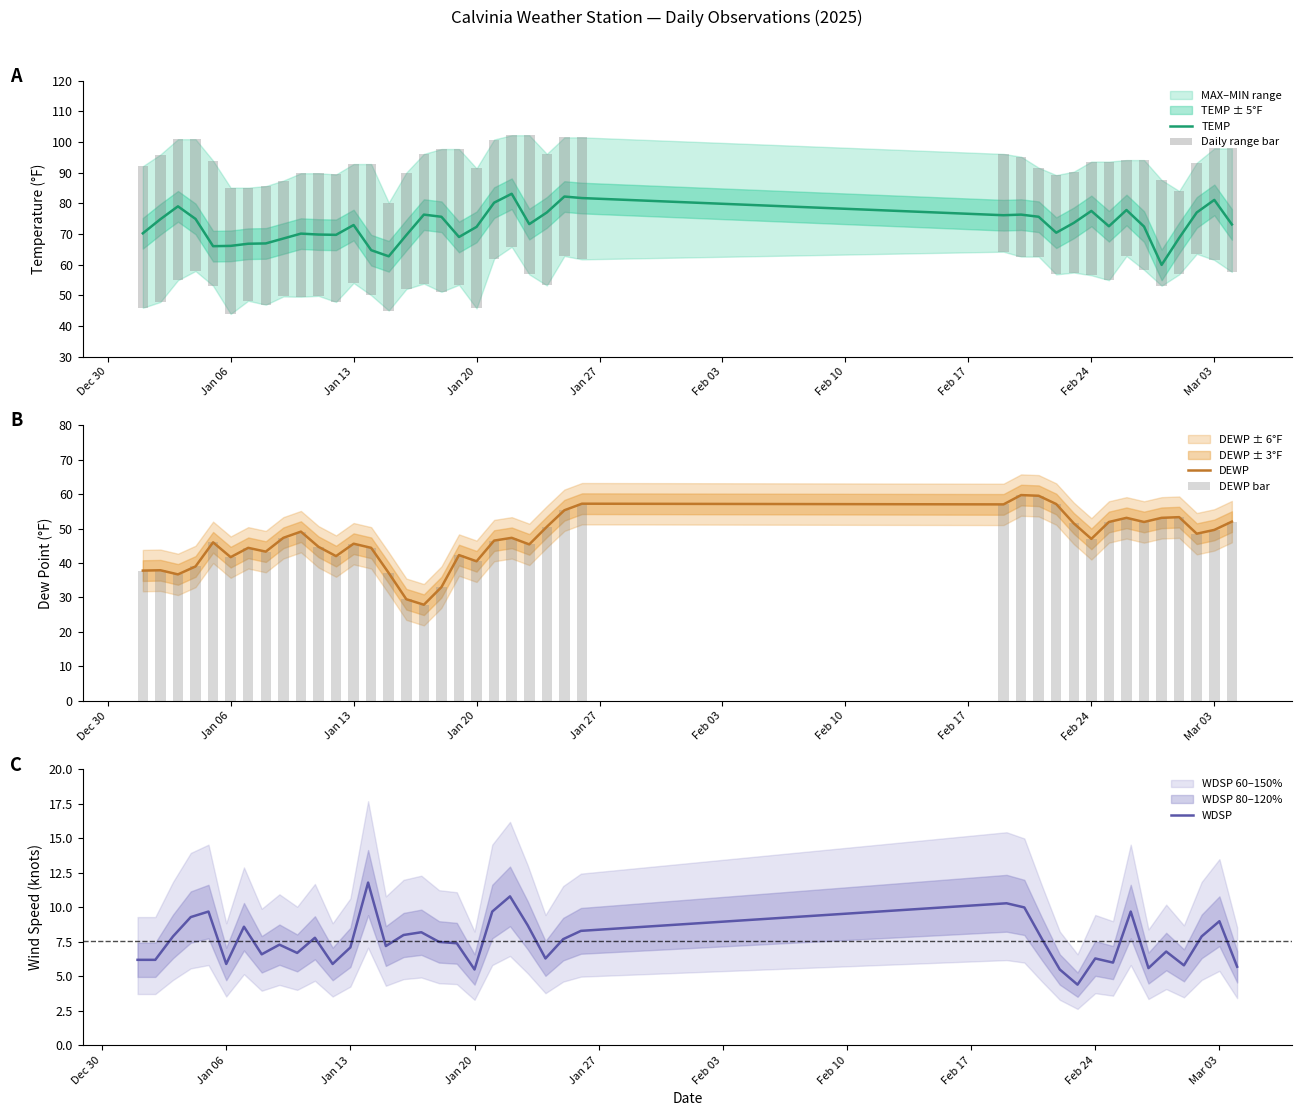

What is the highest value of the WDSP series?

11.8